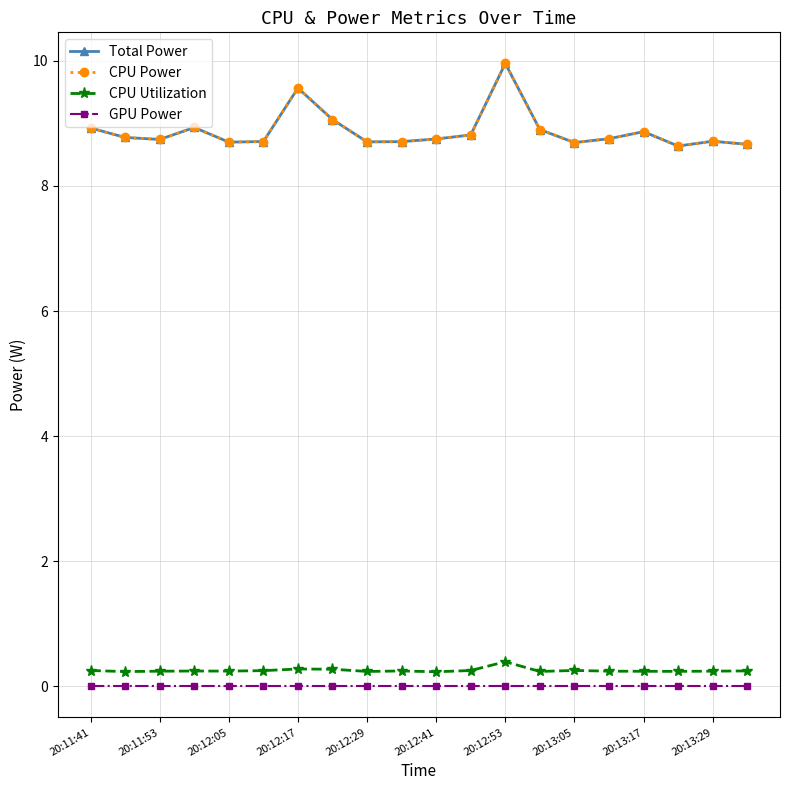

Reading left to right, list all the values displayed in this chart.

Total Power: 8.9	8.8	8.7	8.9	8.7	8.7	9.6	9.1	8.7	8.7	8.8	8.8	10.0	8.9	8.7	8.8	8.9	8.6	8.7	8.7
CPU Power: 8.9	8.8	8.7	8.9	8.7	8.7	9.6	9.1	8.7	8.7	8.8	8.8	10.0	8.9	8.7	8.8	8.9	8.6	8.7	8.7
CPU Utilization: 0.3	0.2	0.2	0.2	0.2	0.2	0.3	0.3	0.2	0.2	0.2	0.3	0.4	0.2	0.3	0.2	0.2	0.2	0.2	0.2
GPU Power: 0.0	0.0	0.0	0.0	0.0	0.0	0.0	0.0	0.0	0.0	0.0	0.0	0.0	0.0	0.0	0.0	0.0	0.0	0.0	0.0